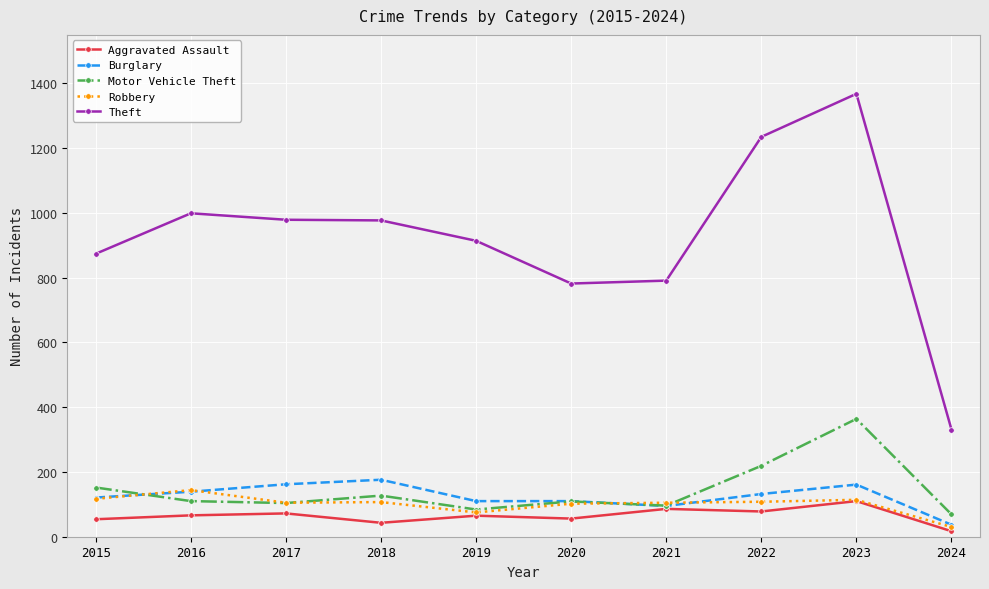

Is it true that Burglary equals 254 at 2017?

False